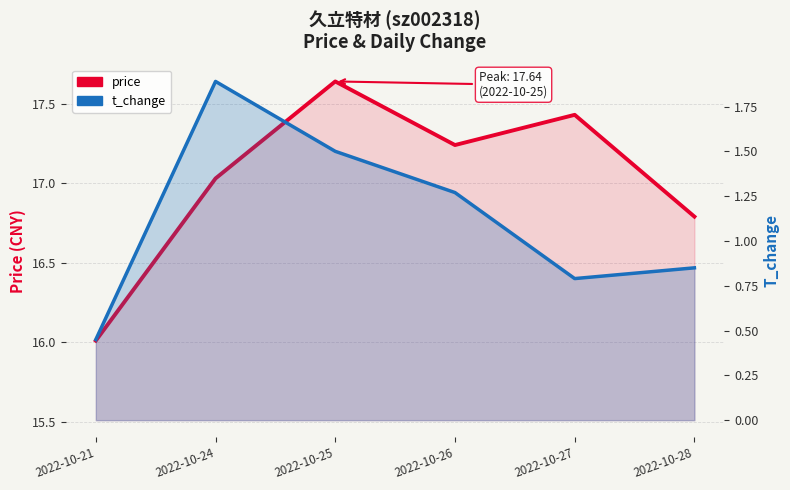

What is the maximum value shown in the chart?

17.6